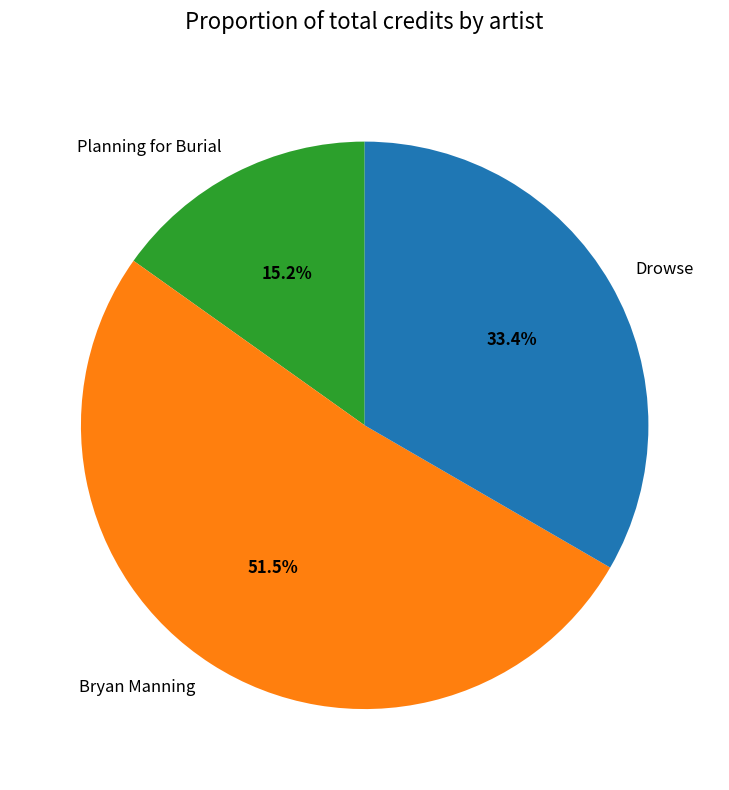

What is the smallest slice in the pie chart?

Planning for Burial